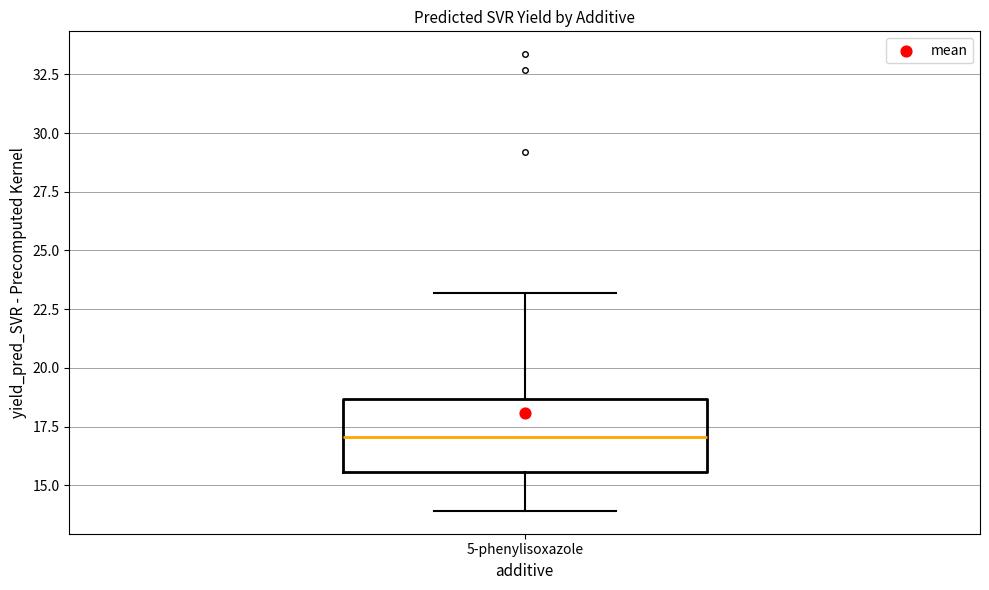

Where does the median line of the box for 5-phenylisoxazole sit on the y-axis? The values are not printed on the chart, so give them approximately, as read against the axis.

17.0